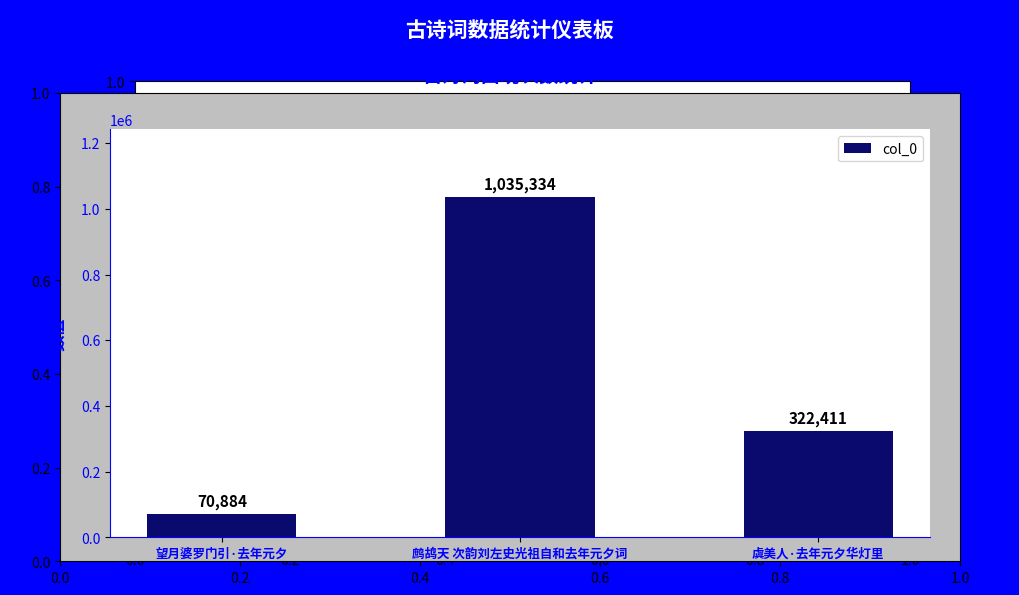

At which category does the chart reach its peak across all series?

鹧鸪天 次韵刘左史光祖自和去年元夕词